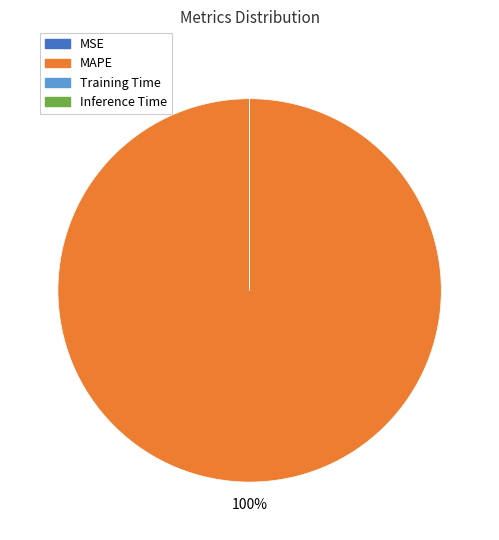

To the nearest percent, what is the average slice percentage?

25%